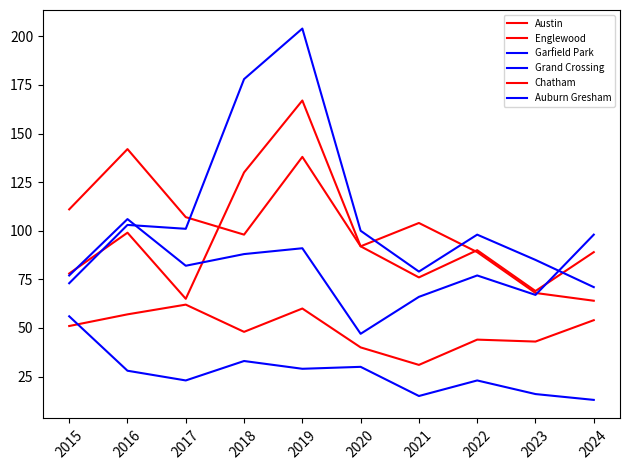

How many lines are shown in the chart?

6